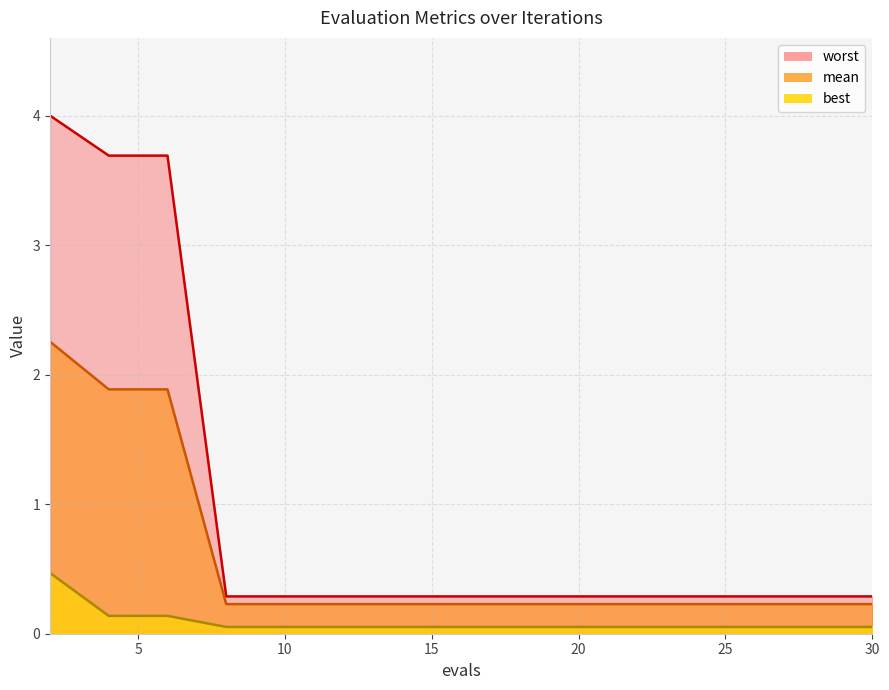

Does the chart display data point markers on the line(s)?

No